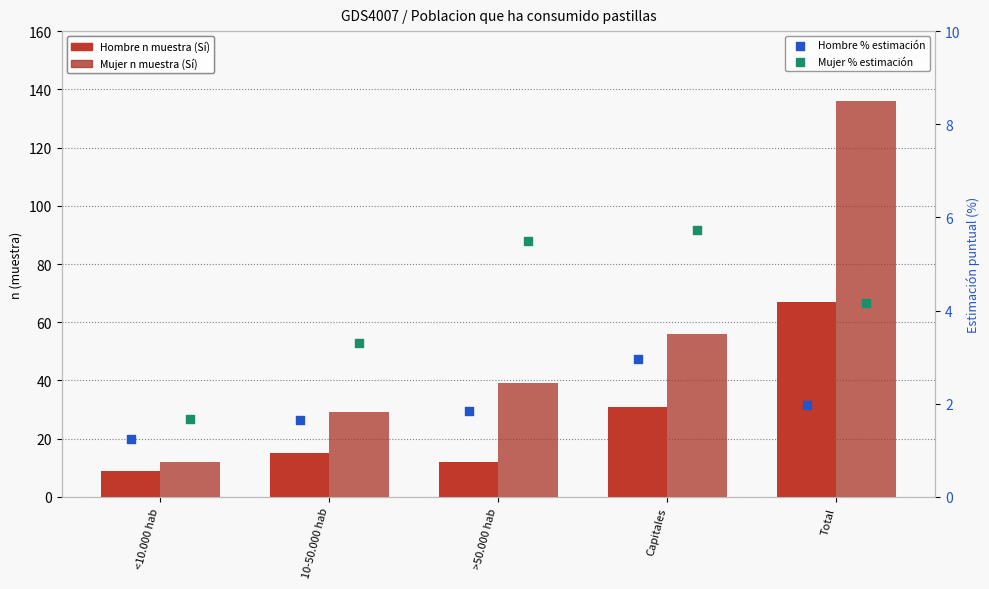

What is the total value across all series at <10.000 hab?

23.9